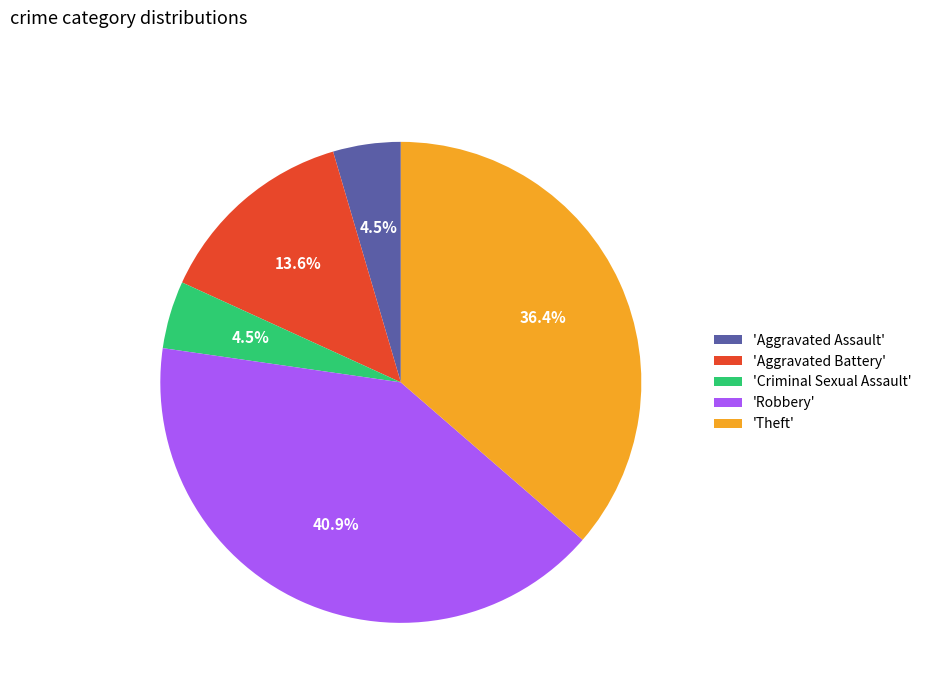

Do 'Aggravated Assault' and 'Criminal Sexual Assault' together represent more than half of the pie?

No